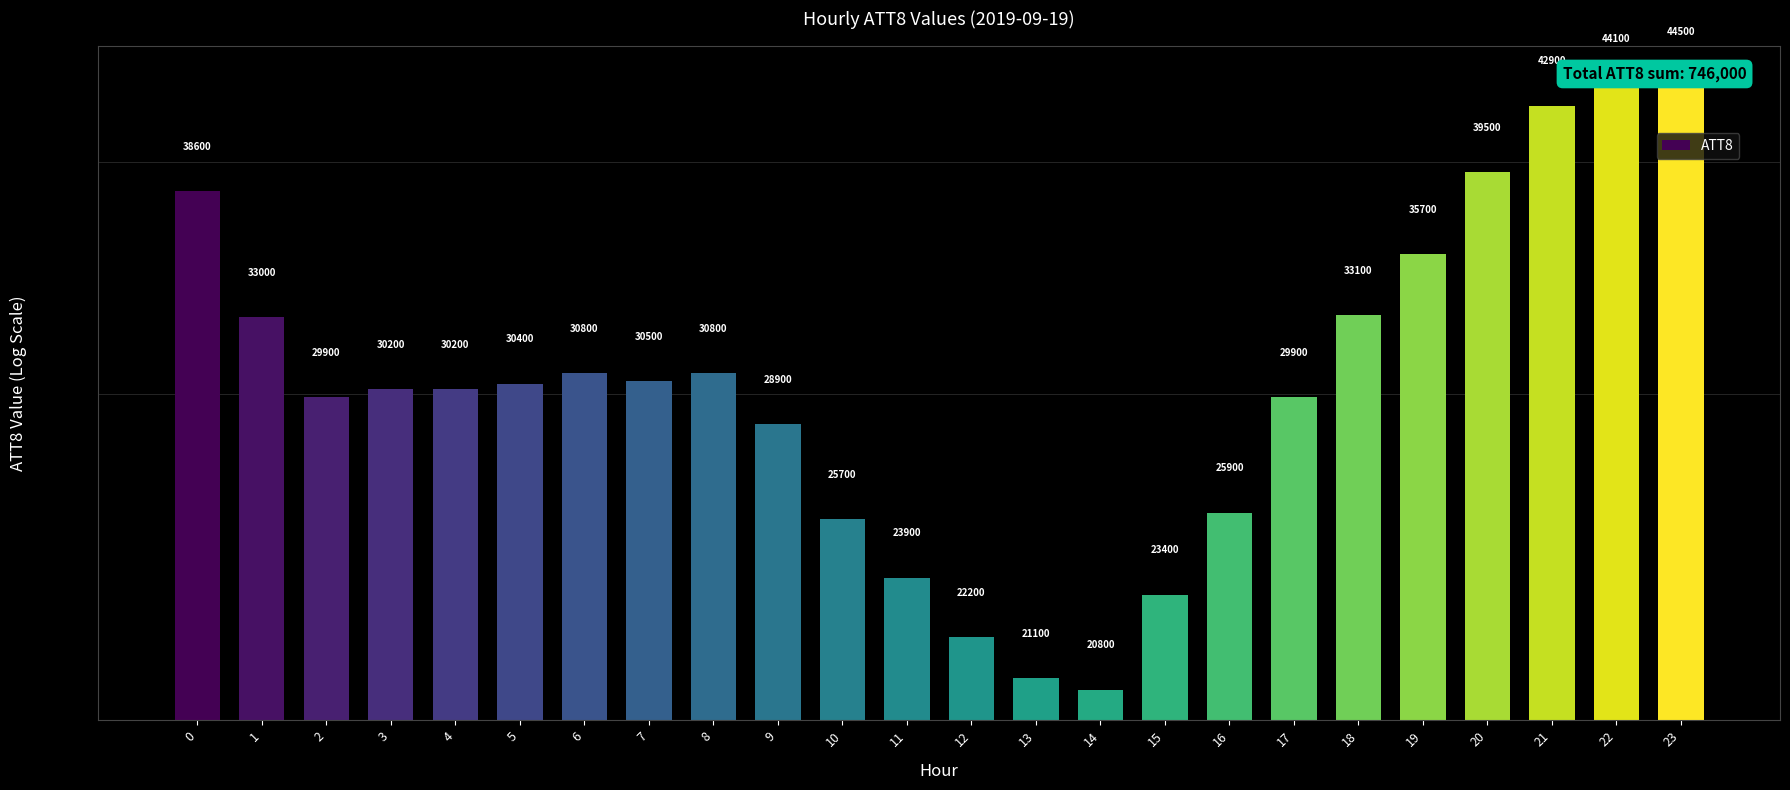

Reading left to right, extract all data points from this chart.

0=38600	1=33000	2=29900	3=30200	4=30200	5=30400	6=30800	7=30500	8=30800	9=28900	10=25700	11=23900	12=22200	13=21100	14=20800	15=23400	16=25900	17=29900	18=33100	19=35700	20=39500	21=42900	22=44100	23=44500